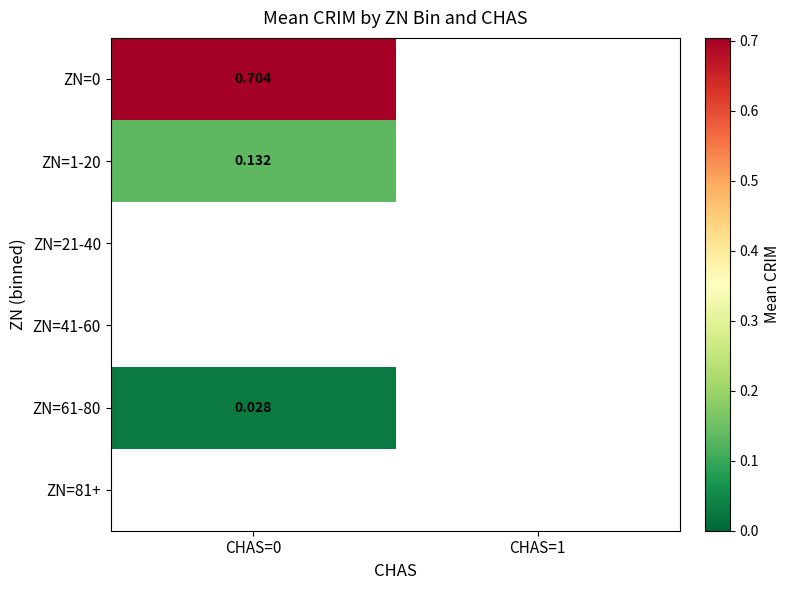

Rank the categories by ZN=21-40 value from lowest to highest.

CHAS=0, CHAS=1